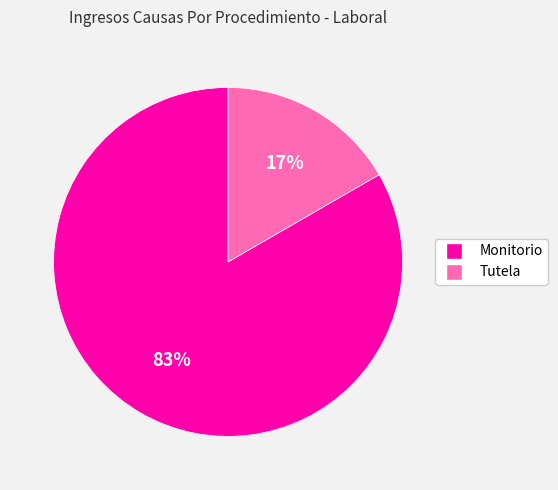

Between Tutela and Monitorio, which is larger?

Monitorio